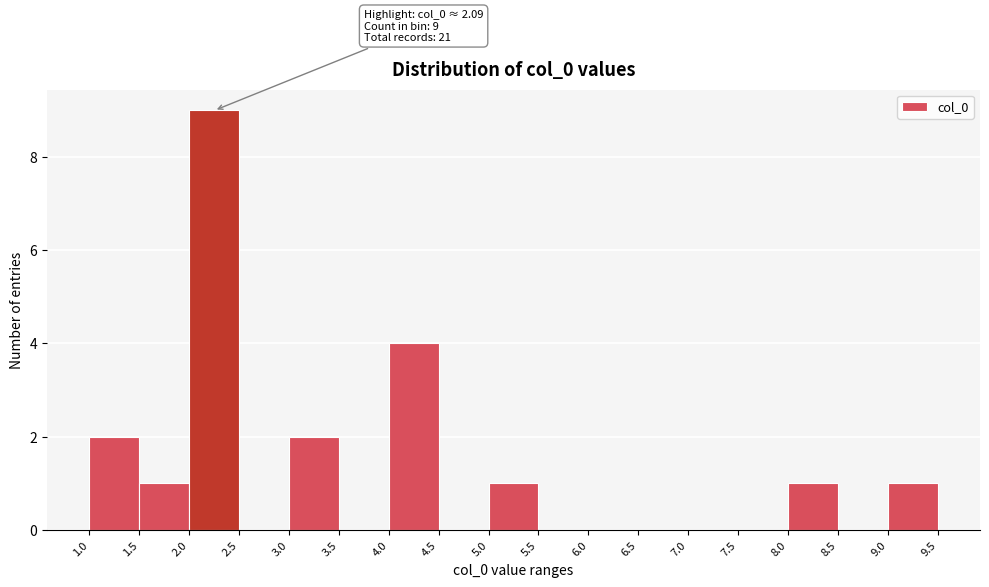

Which range on the x-axis has the tallest bar?

2.0 to 2.5